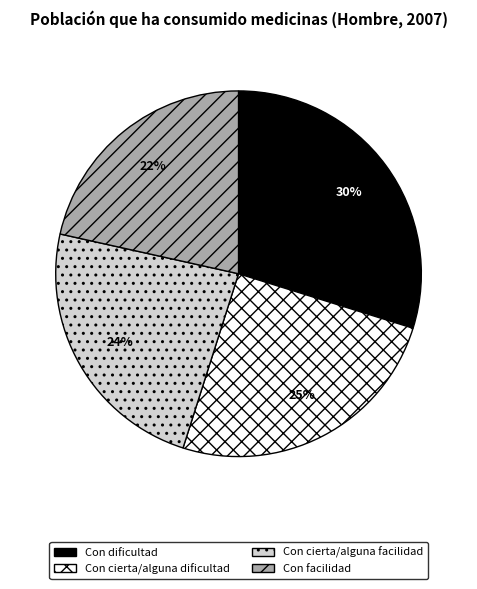

What is the largest slice in the pie chart?

Con dificultad